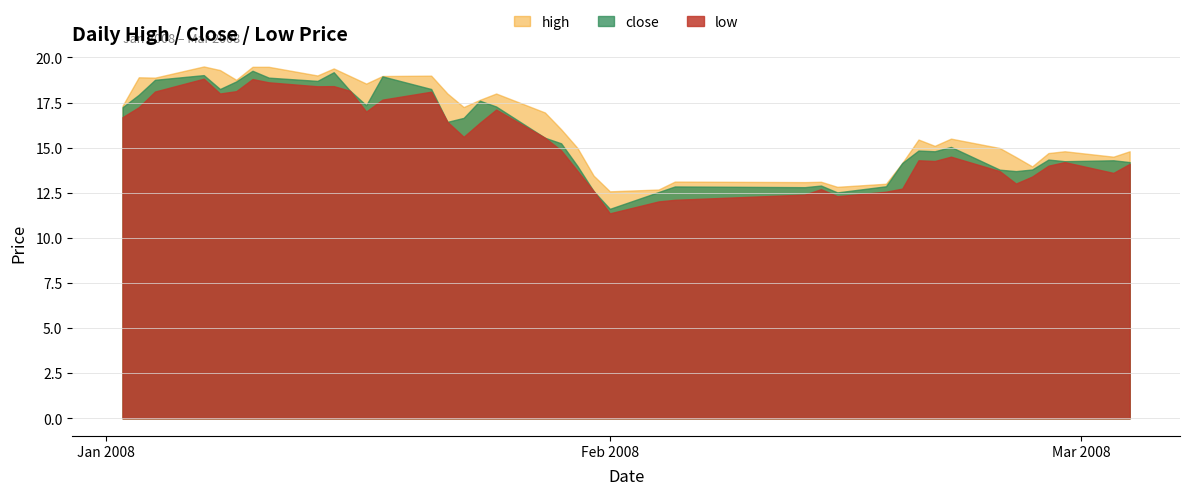

True or false: high and low intersect in this chart.

False